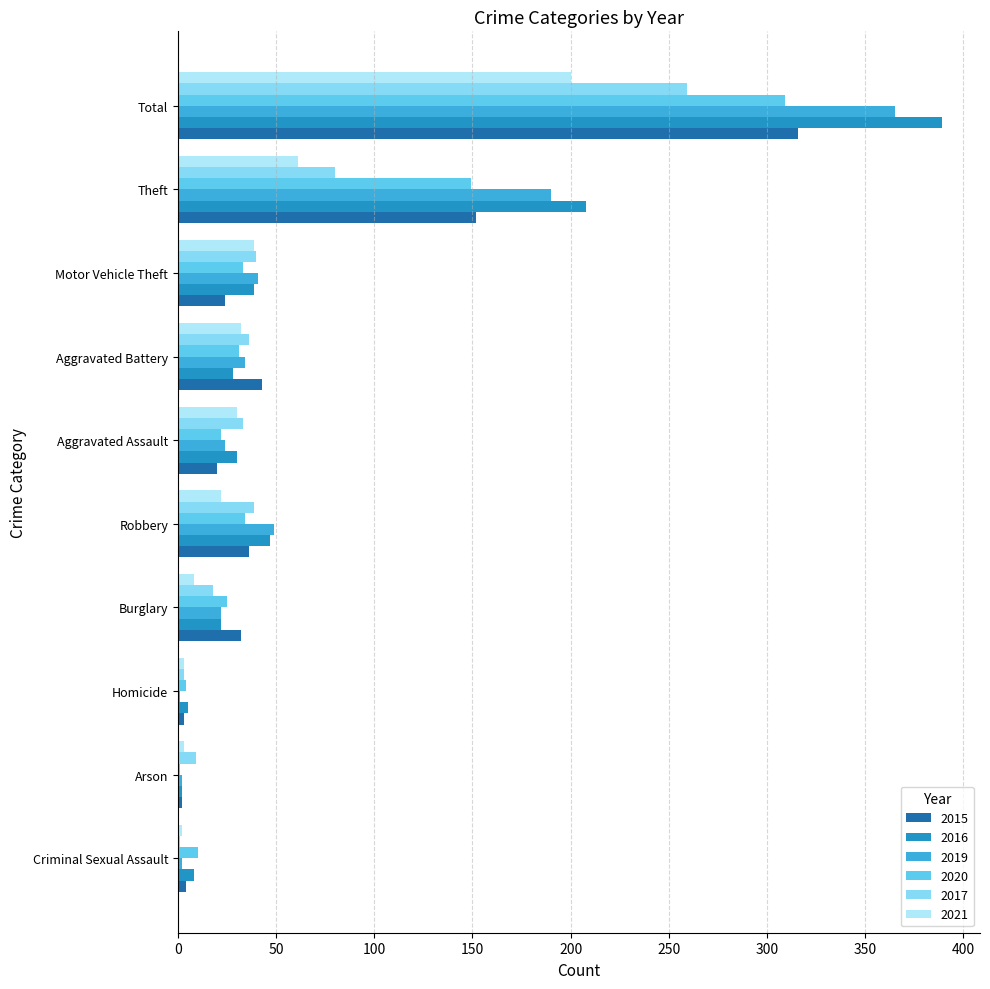

At which category is the sum across all series the highest?

Total